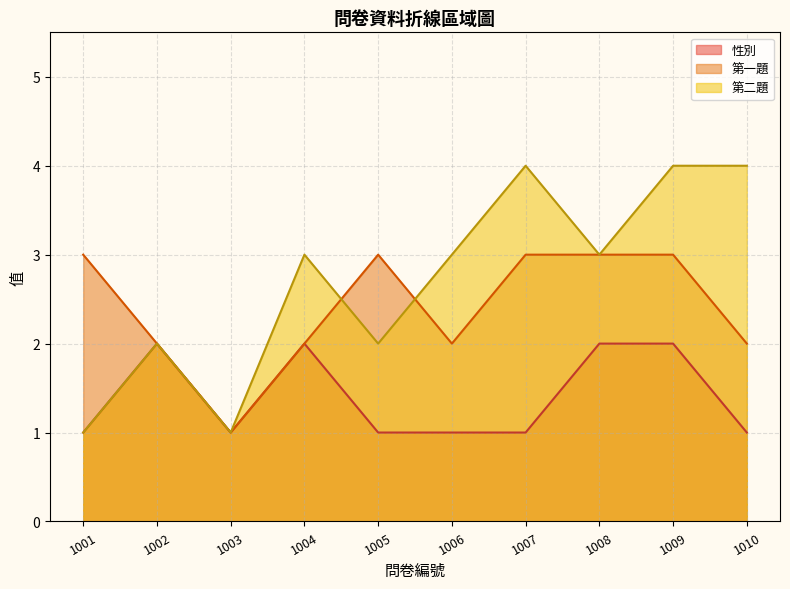

Is it true that 性別 equals 1 at 1004?

False